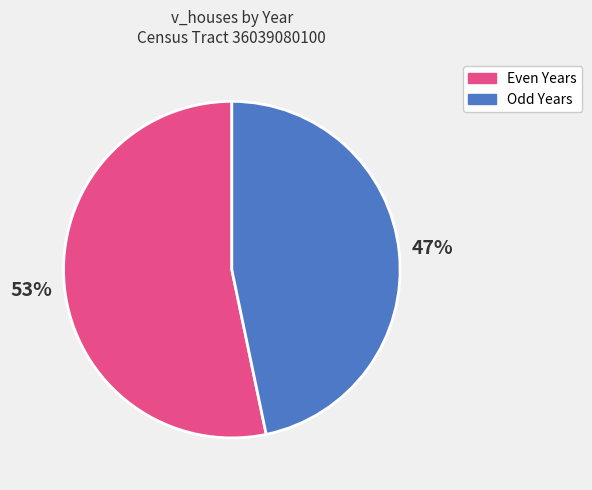

What is the largest slice in the pie chart?

Even Years